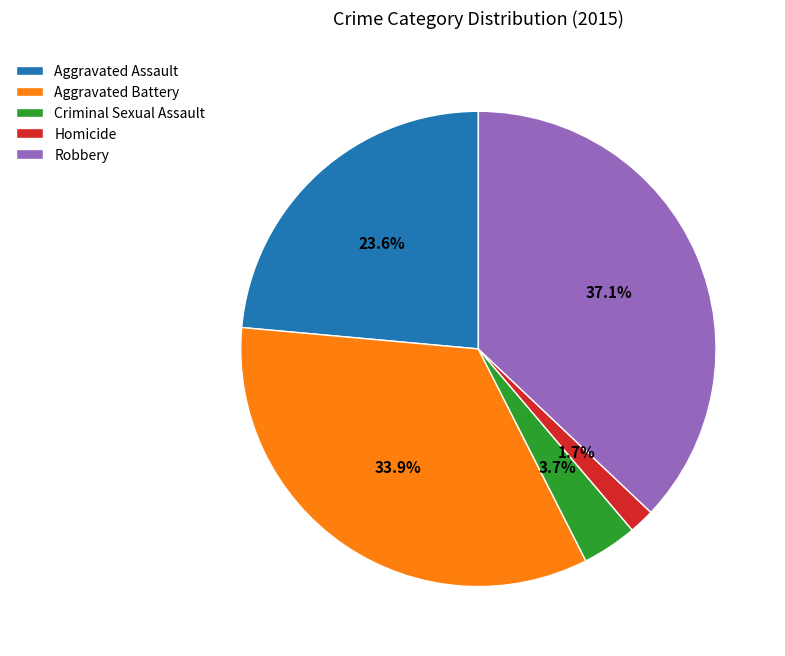

Rank the categories by value from lowest to highest.

Homicide, Criminal Sexual Assault, Aggravated Assault, Aggravated Battery, Robbery